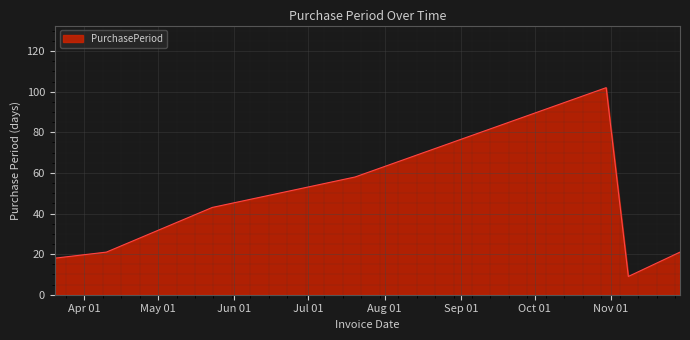

What is the maximum value shown in the chart?

102